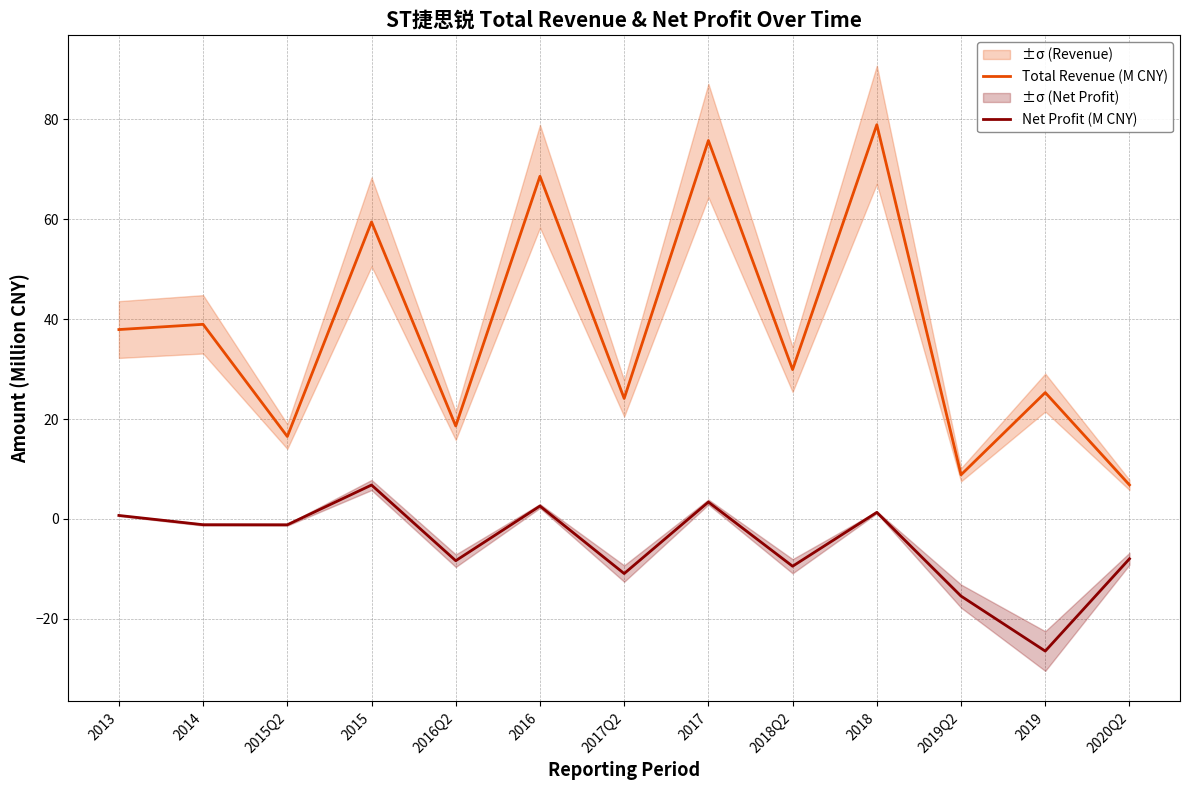

Which has a higher value, 2018Q2 or 2020Q2?

2018Q2